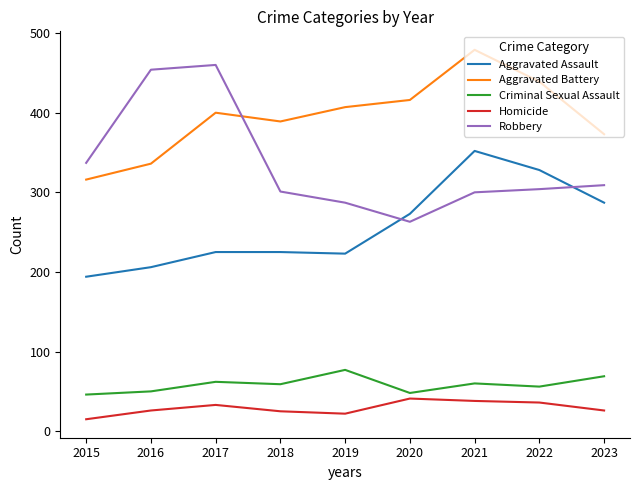

True or false: Aggravated Battery and Aggravated Assault intersect in this chart.

False